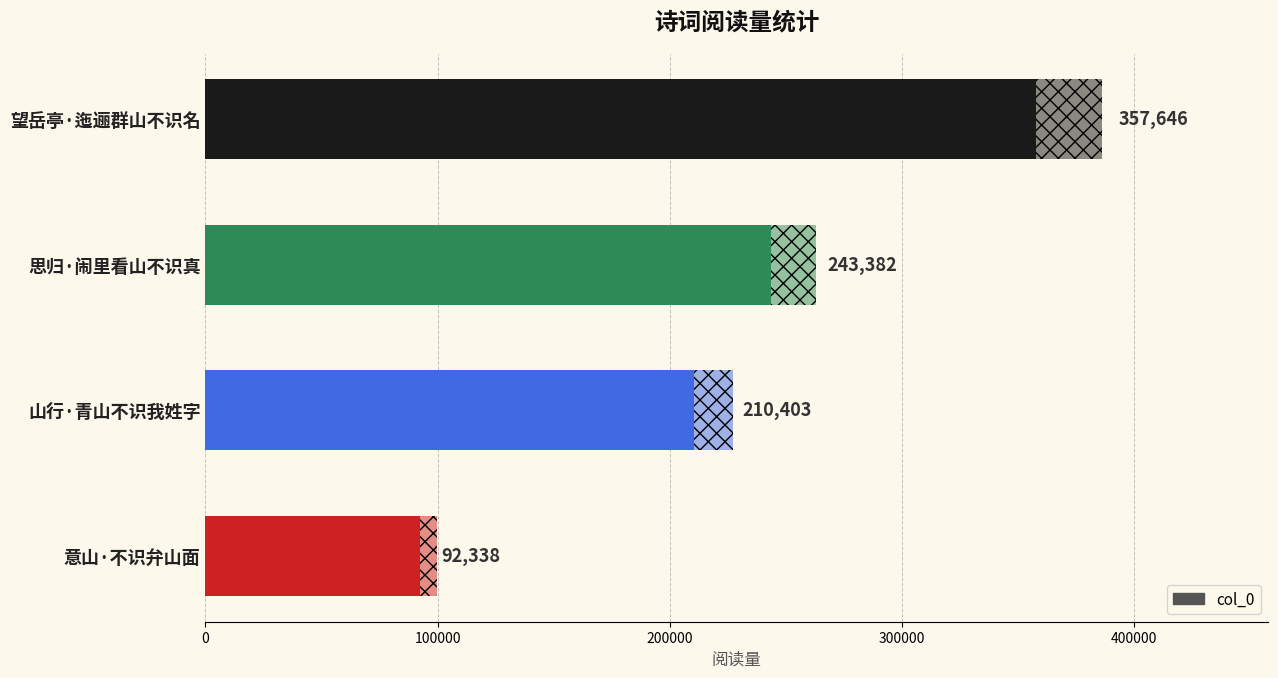

Does the chart contain any negative values?

No